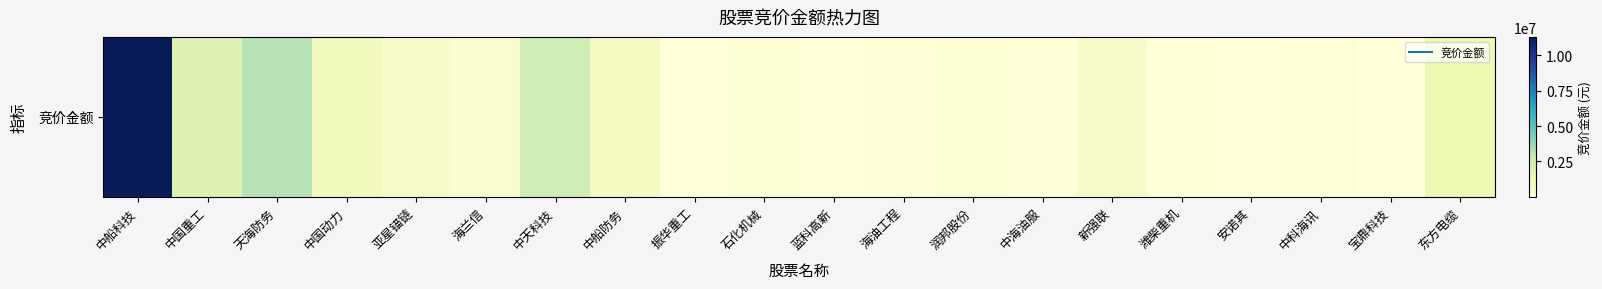

Reading right to left, transcribe all the data shown in this chart.

1404865	5247	221257	5339	213012	629000	67650	247399	91044	40040	227864	42364	857304	2550345	466906	644872	1044420	3164018	2006004	11308140